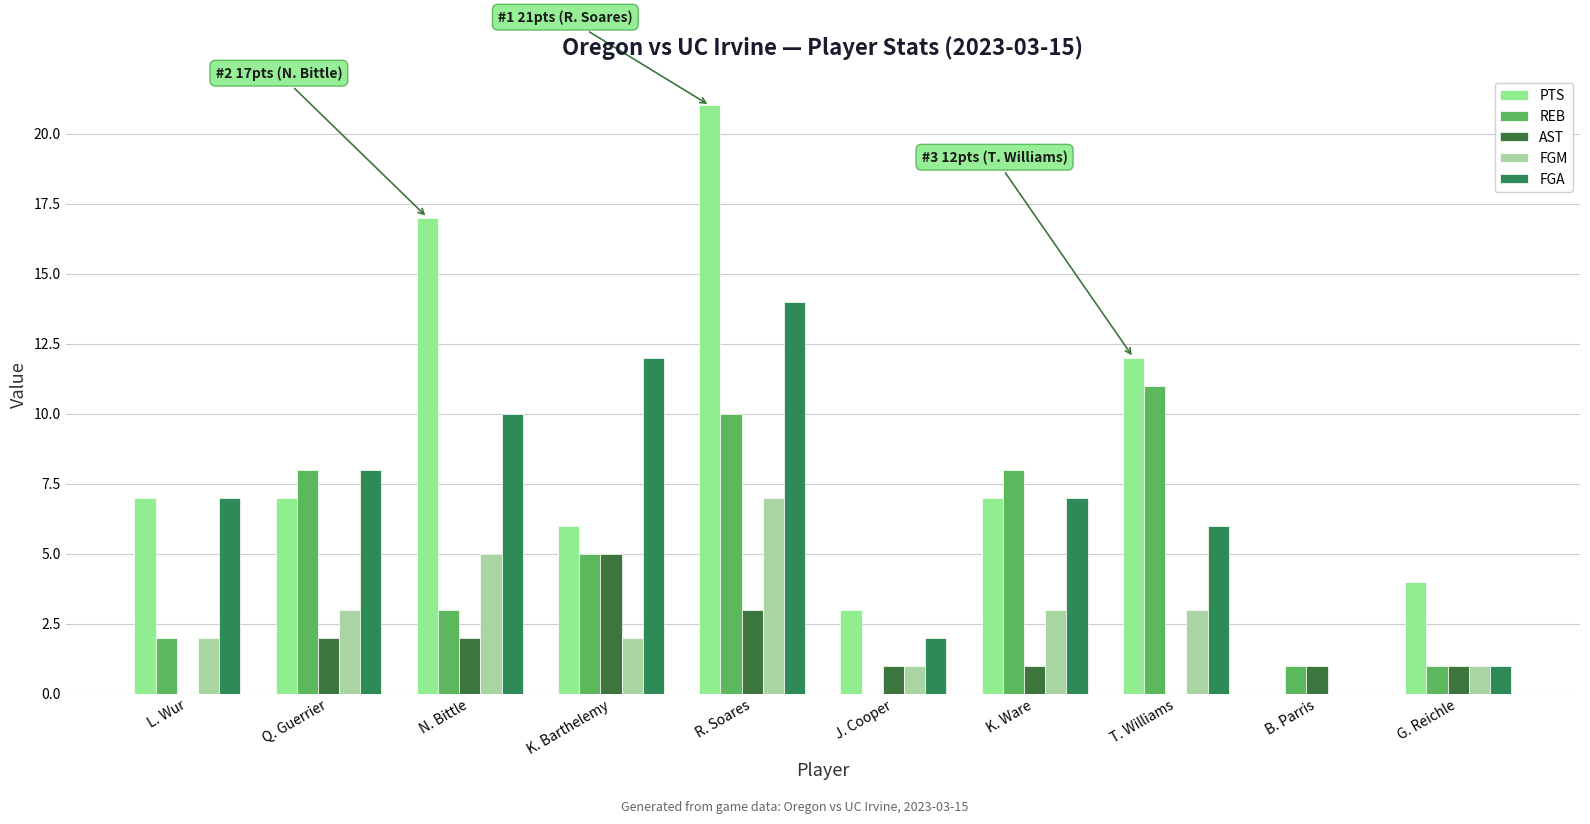

Which series has the largest total across all categories?

PTS